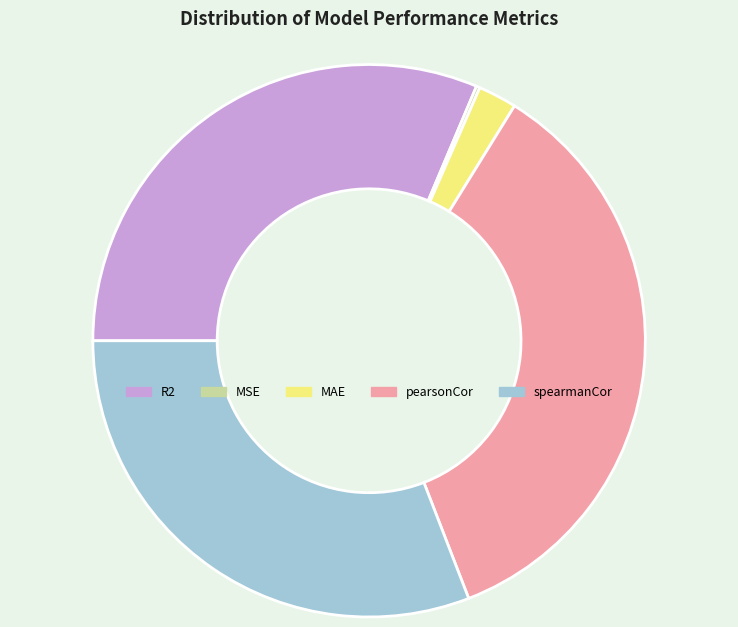

Do MAE and pearsonCor together represent more than half of the pie?

No